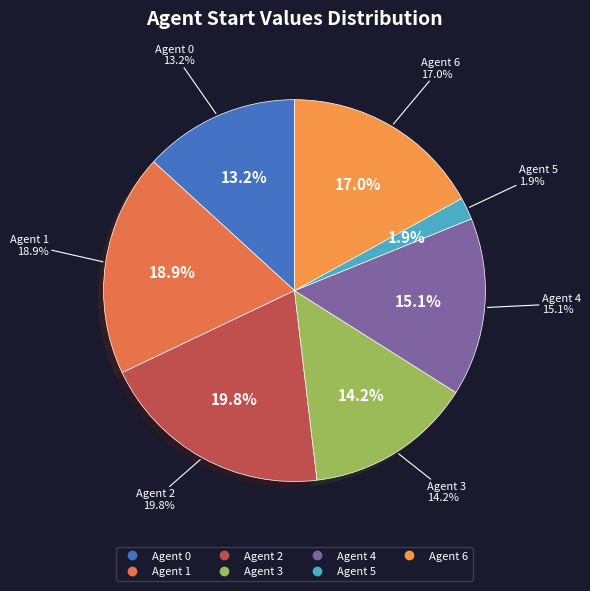

What percentage is the 1 slice, to the nearest percent?

19%